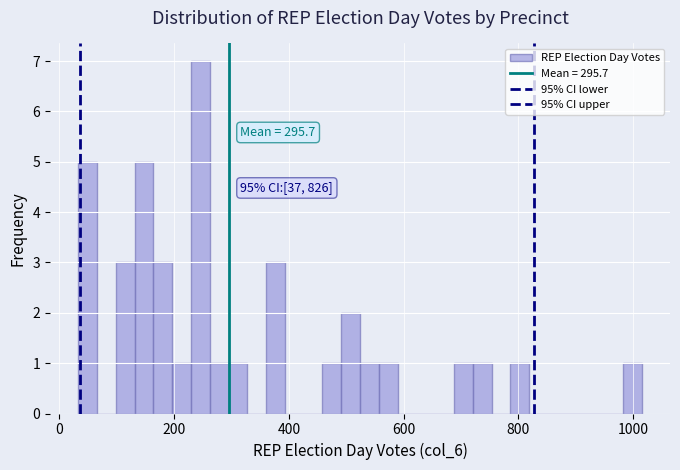

Read against the x-axis, roughly where is the centre of the tallest bar?

240